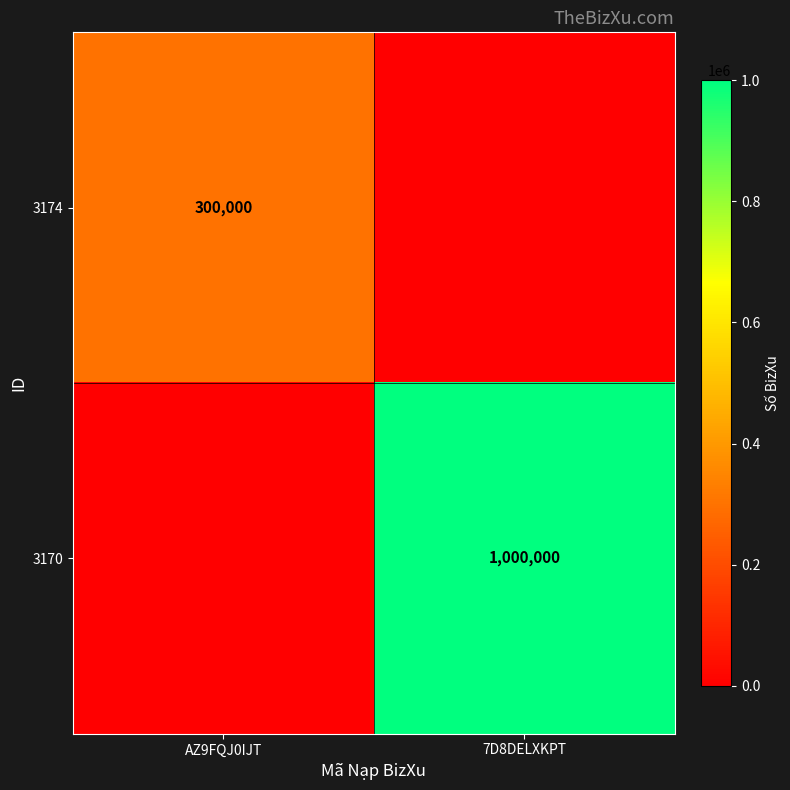

Is it true that 3174 equals 300000 at AZ9FQJ0IJT?

True